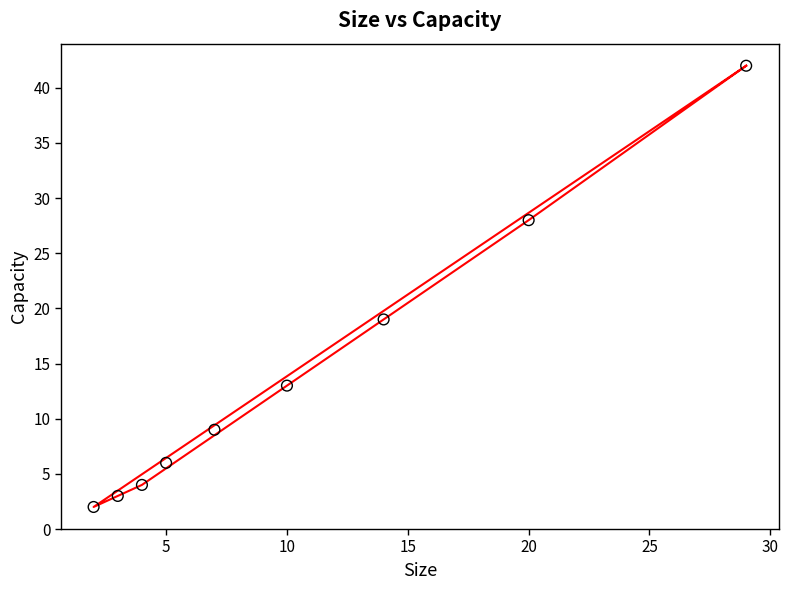

What Y value in the scatter plot is closest to 22?

19